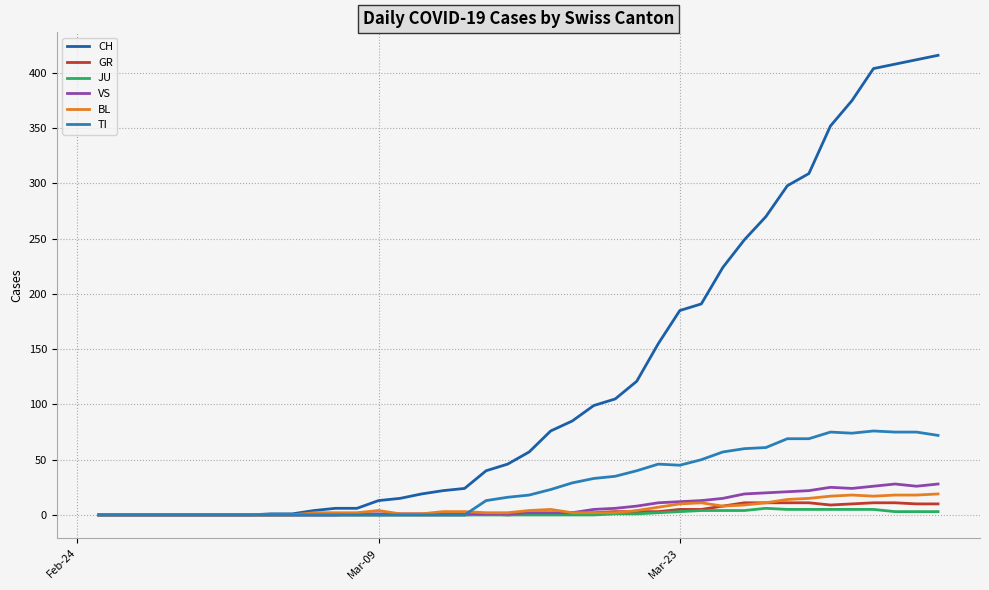

Which series has the largest total across all categories?

CH